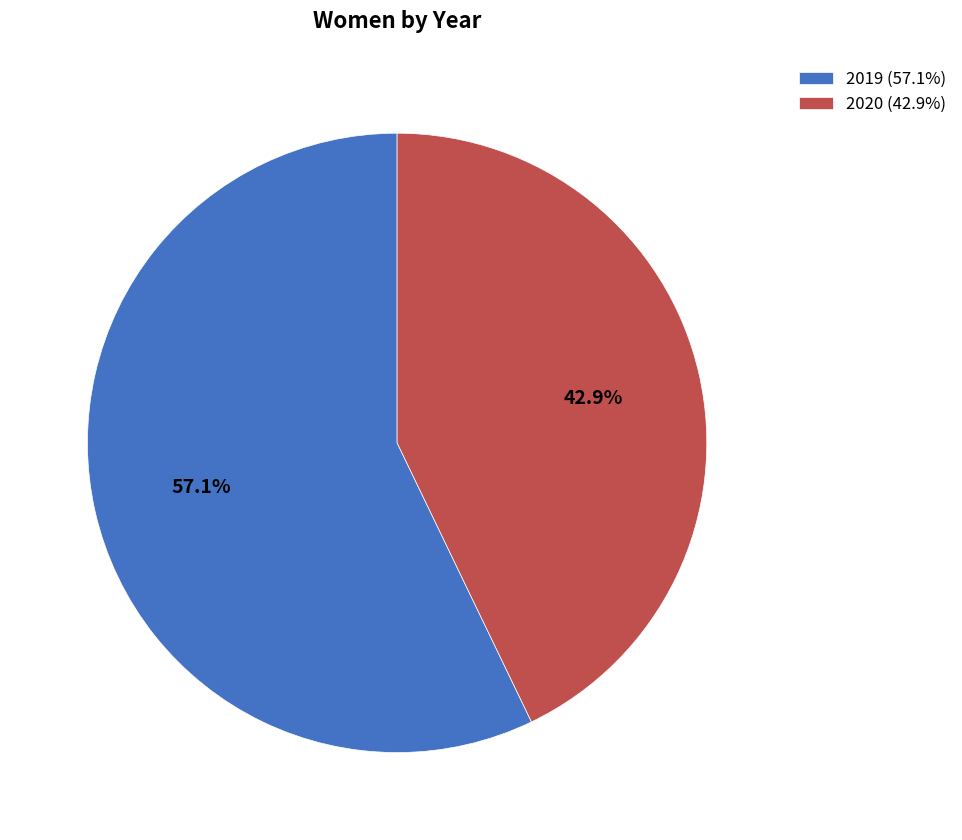

To the nearest percent, what is the difference between the 2019 and 2020 slice percentages?

14%